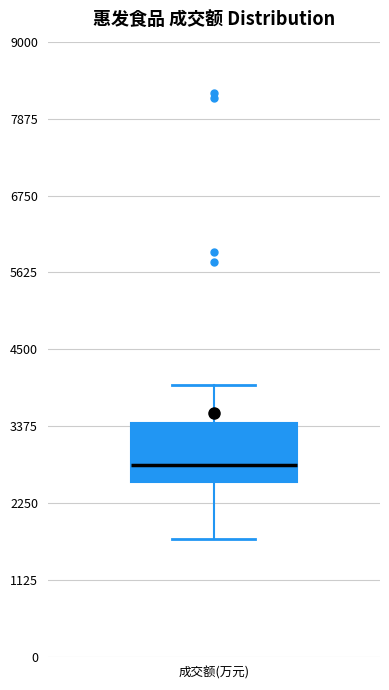

Transcribe this box plot: give where the median line is, the range the box spans, and where the two whiskers end, as read against the y-axis. The values are not printed on the chart, so give them approximately, as read against the axis.

median 2800, box 2600 to 3400, whiskers 1800 to 4000